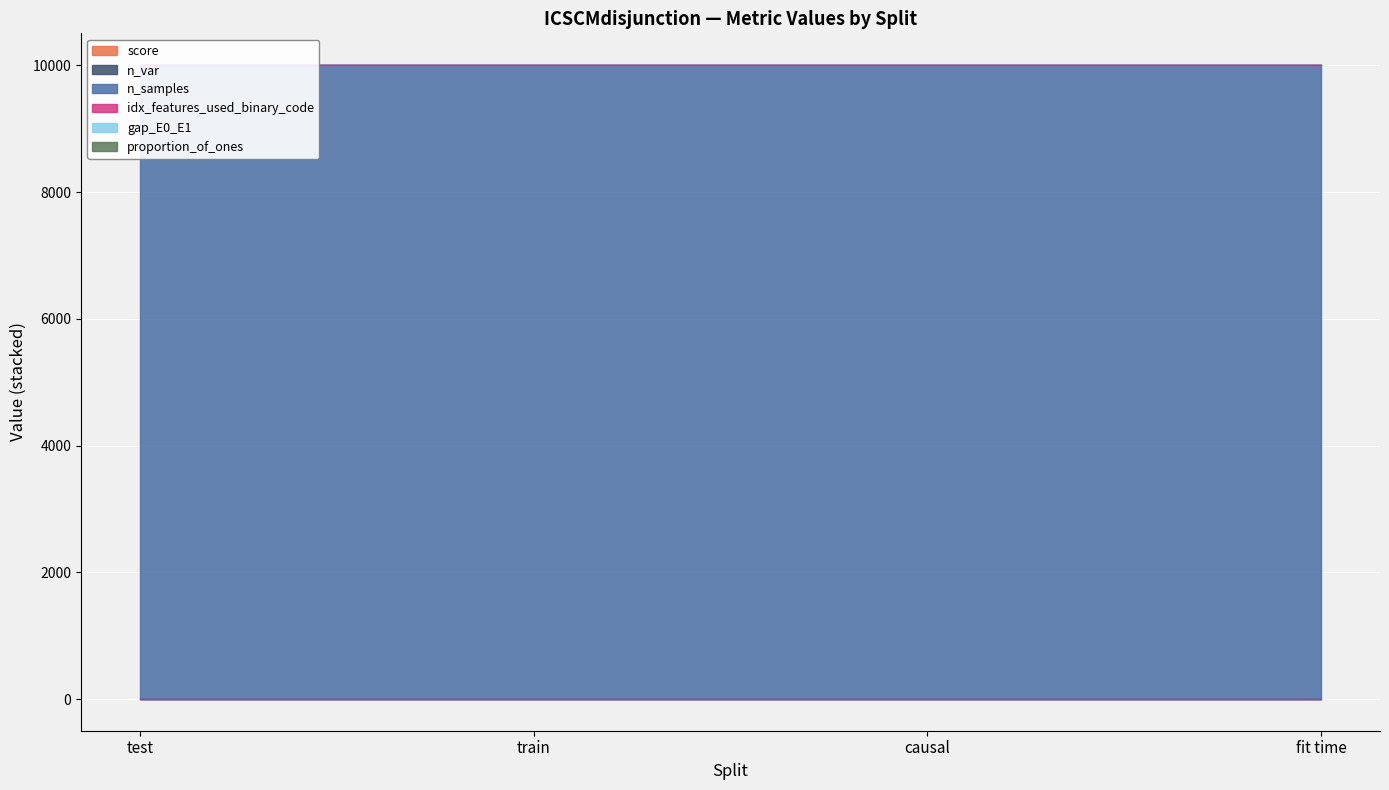

At which category does the chart reach its peak across all series?

test